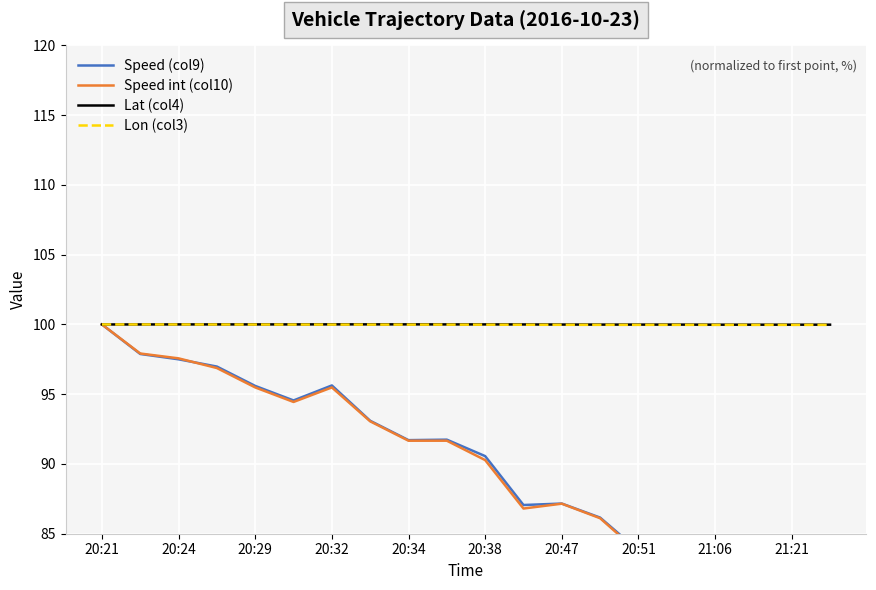

The Lon (col3) series shows 100.0 at 21:21. True or false?

True